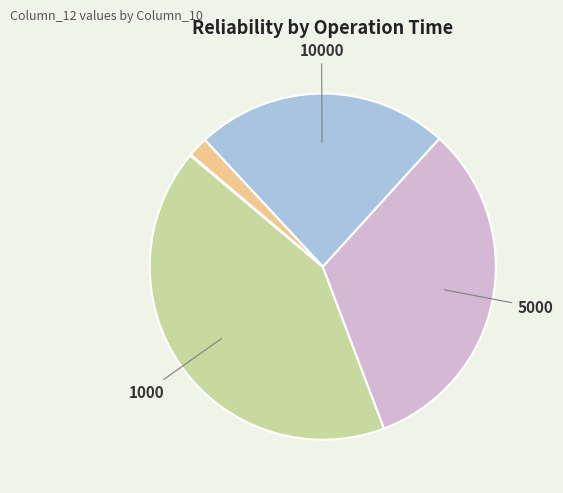

Is there a majority slice in this chart?

No